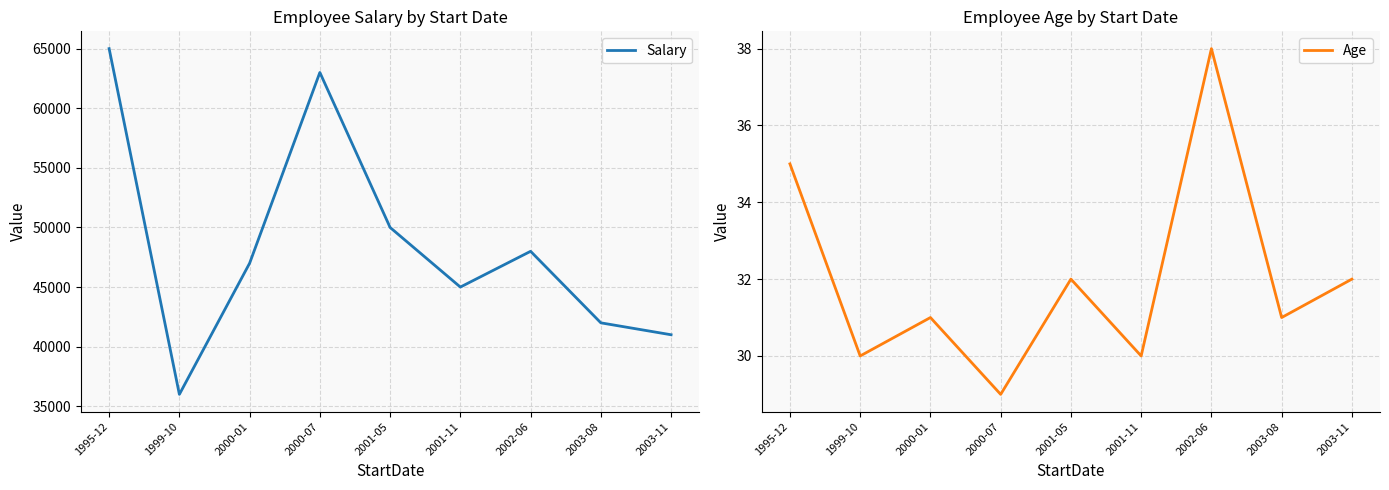

In Age, how many points are higher than both neighbors (excluding endpoints)?

3